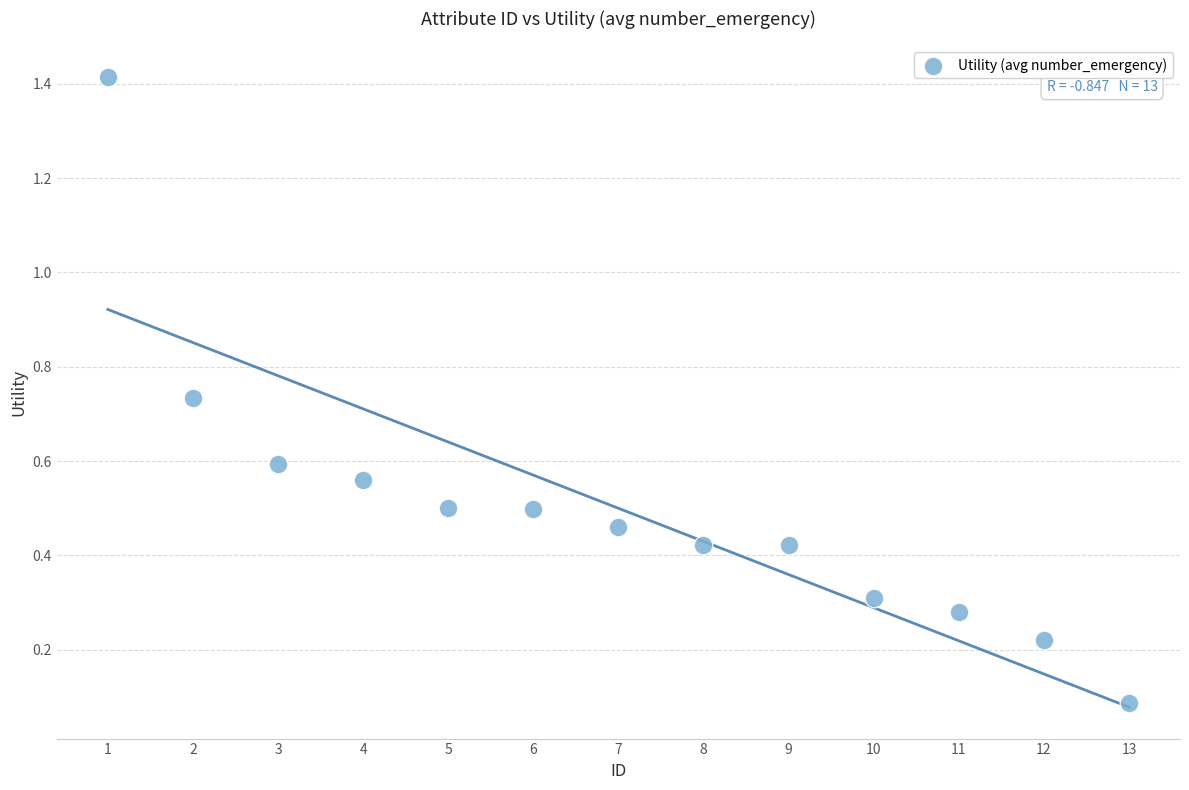

What is the range of X values (max minus min)?

12.0